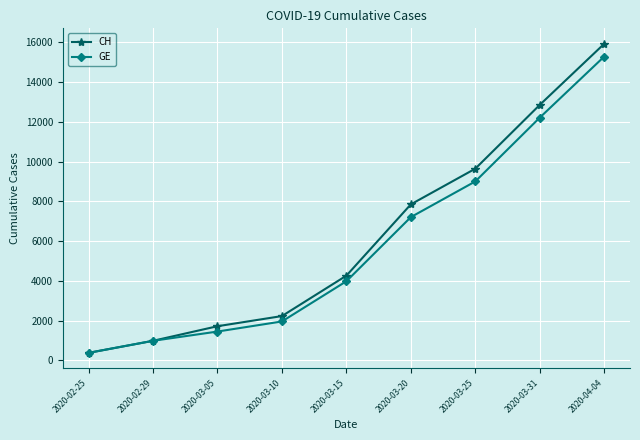

Rank the series by their maximum value, from lowest to highest.

GE, CH